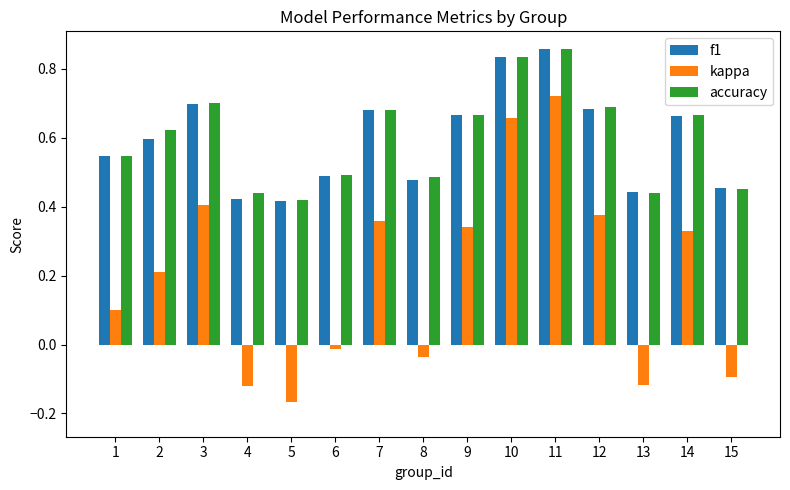

What is the sum of the kappa values at 10 and 9?

1.0